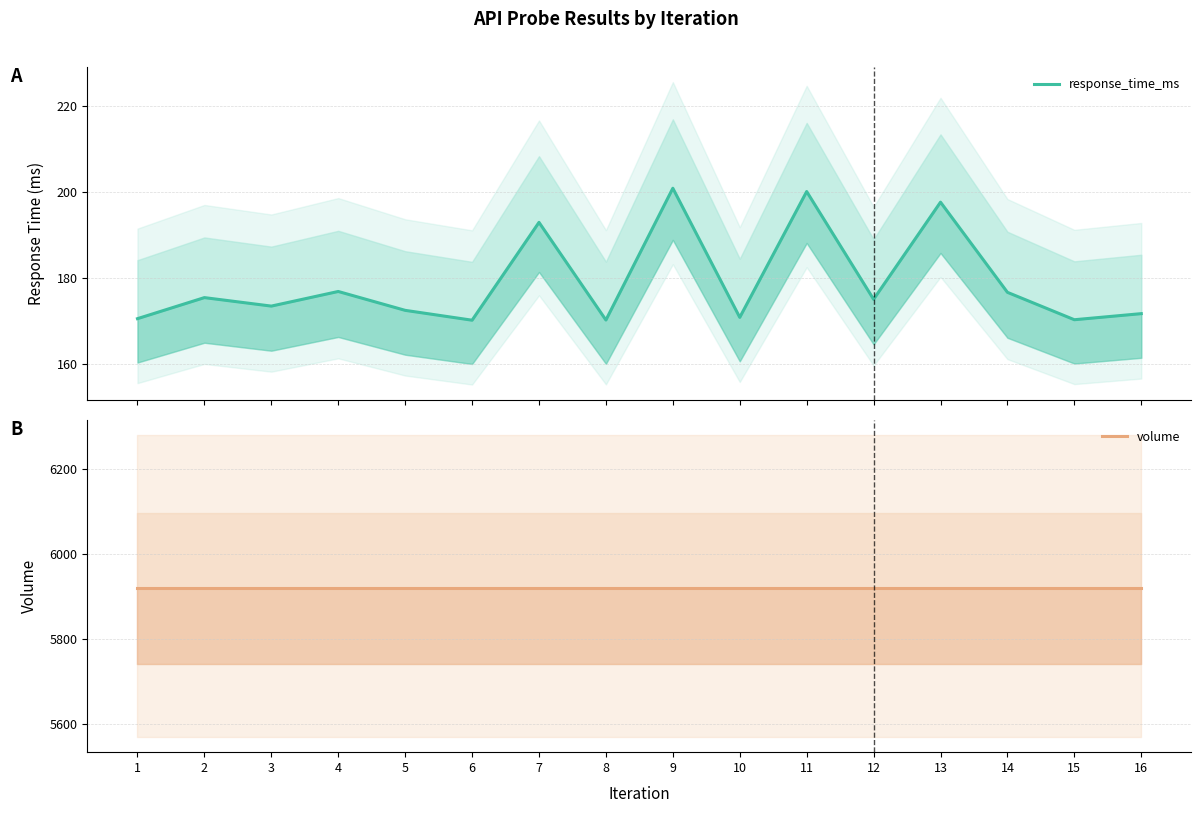

Rank the series by their average value, from lowest to highest.

response_time_ms, volume